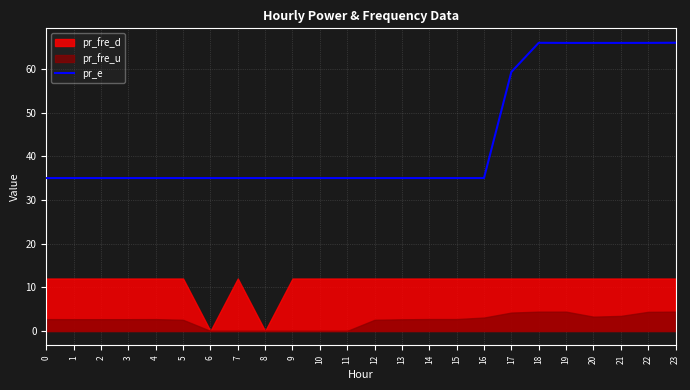

Which category has the highest value across all series?

23